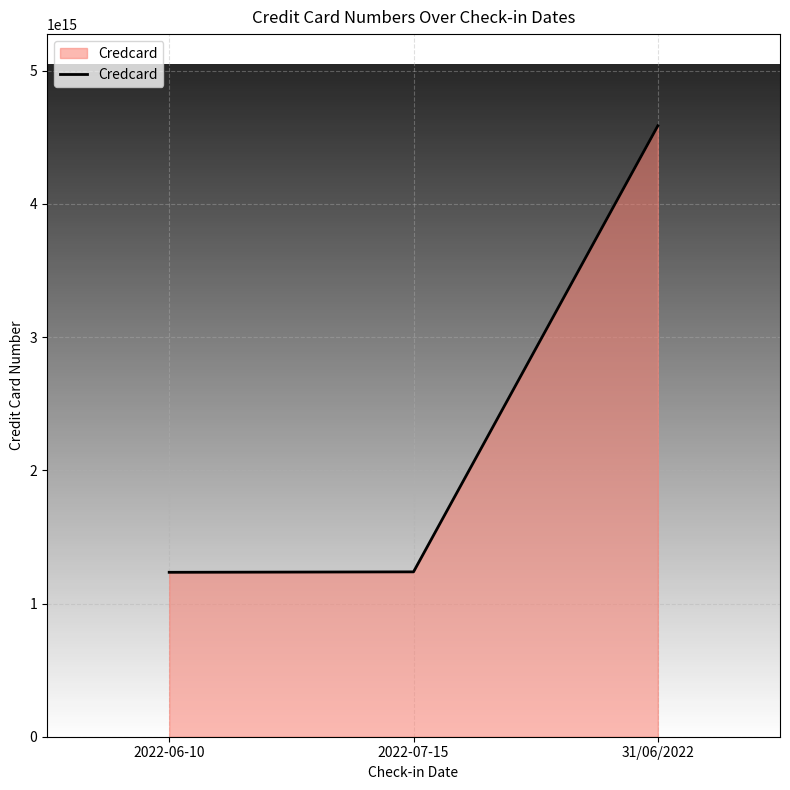

At which label is the value closest to 2910990234488005?

2022-07-15